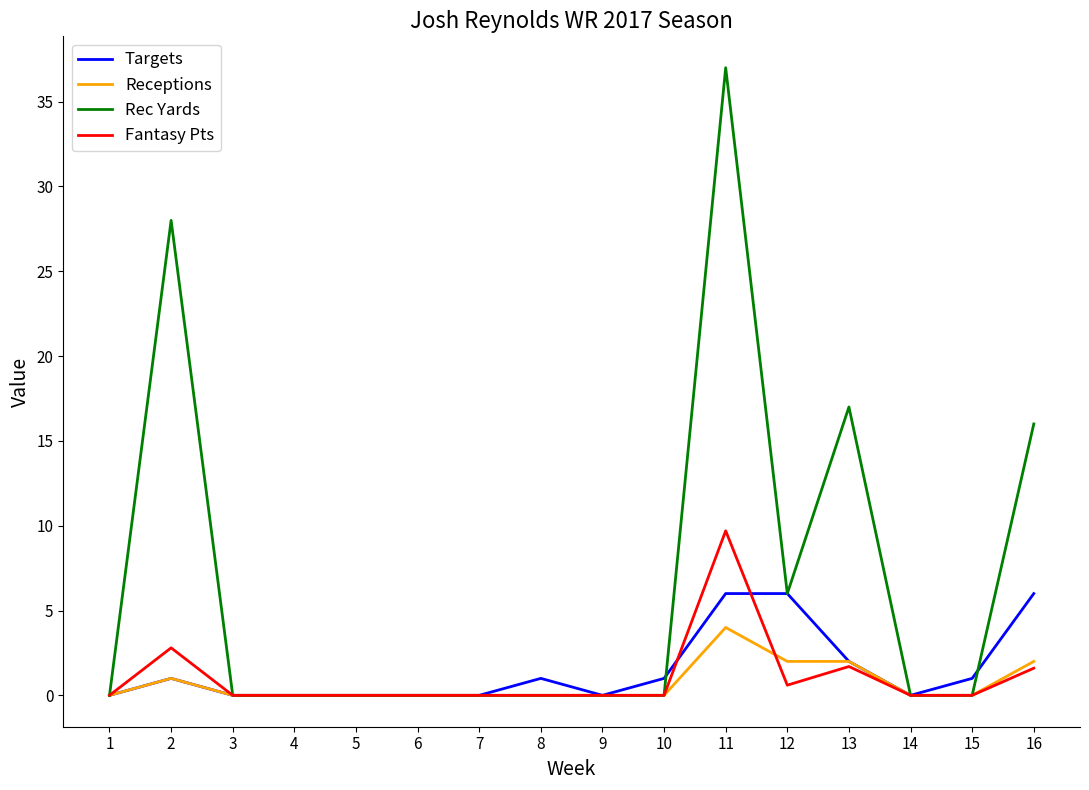

What are all the series names shown in the legend?

Targets, Receptions, Rec Yards, Fantasy Pts